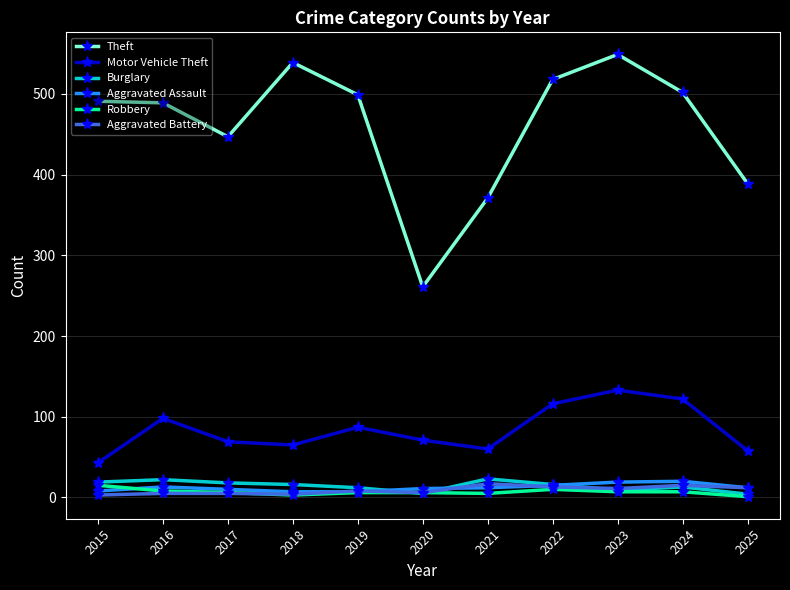

At which category is the sum across all series the highest?

2023